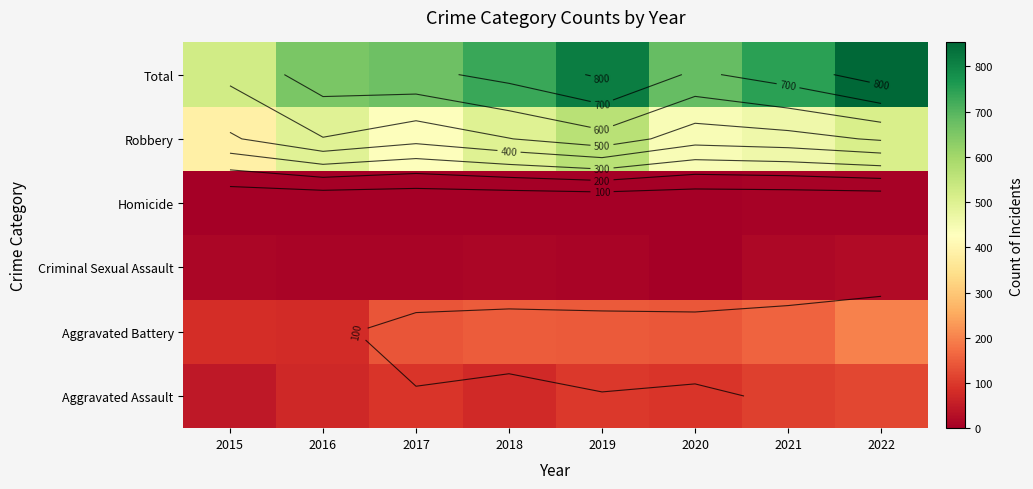

How many series are shown in this chart?

6